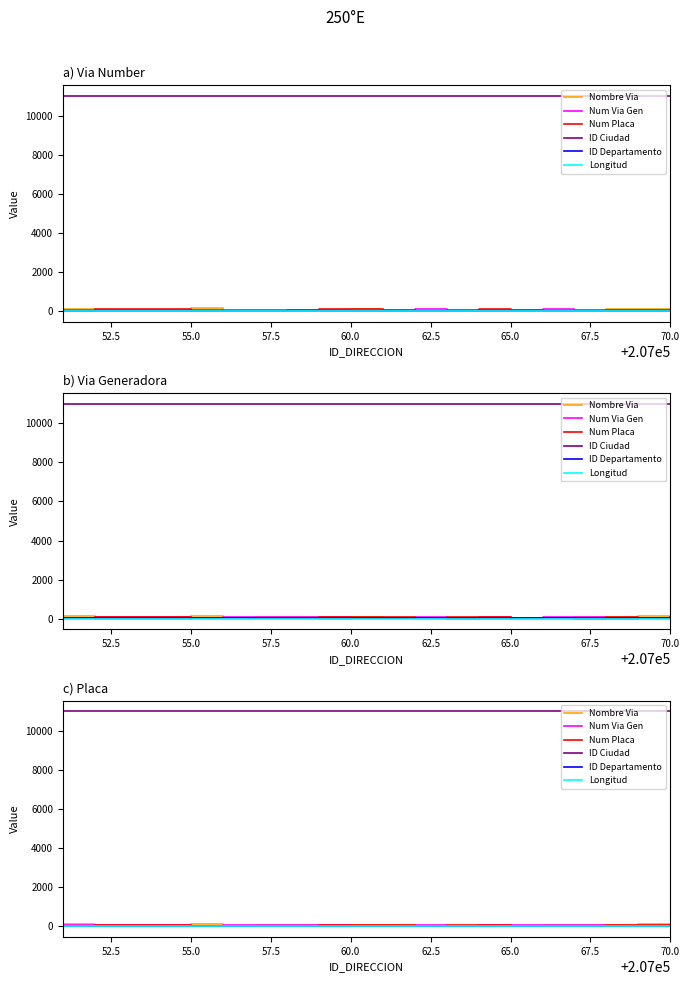

What is the difference between the highest and lowest values at 55.0?

11001